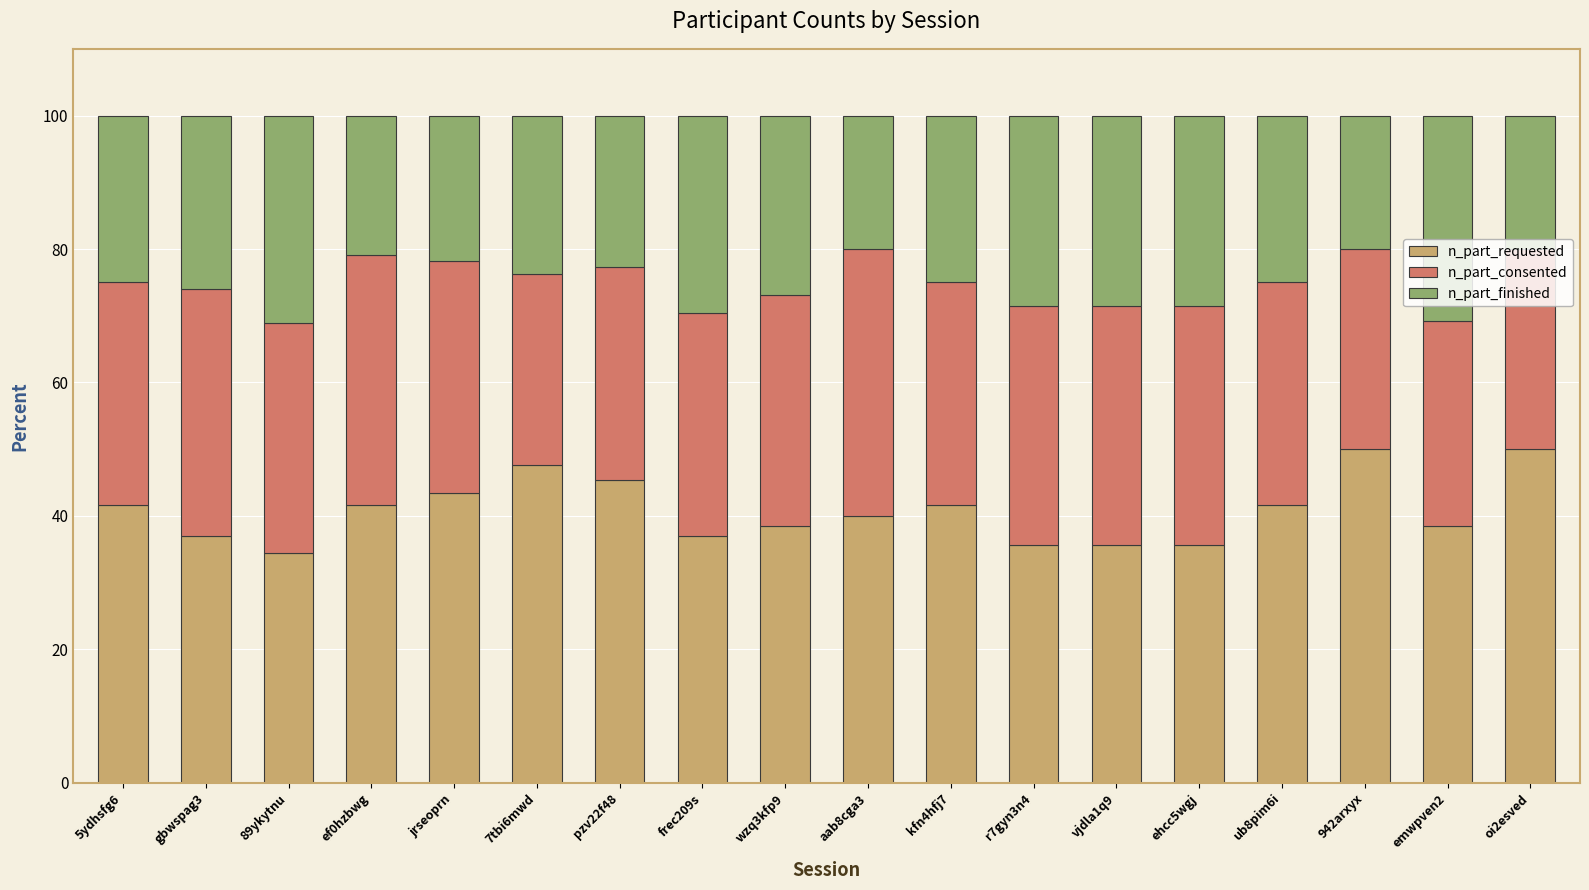

What is the total value across all series at frec209s?

100.0